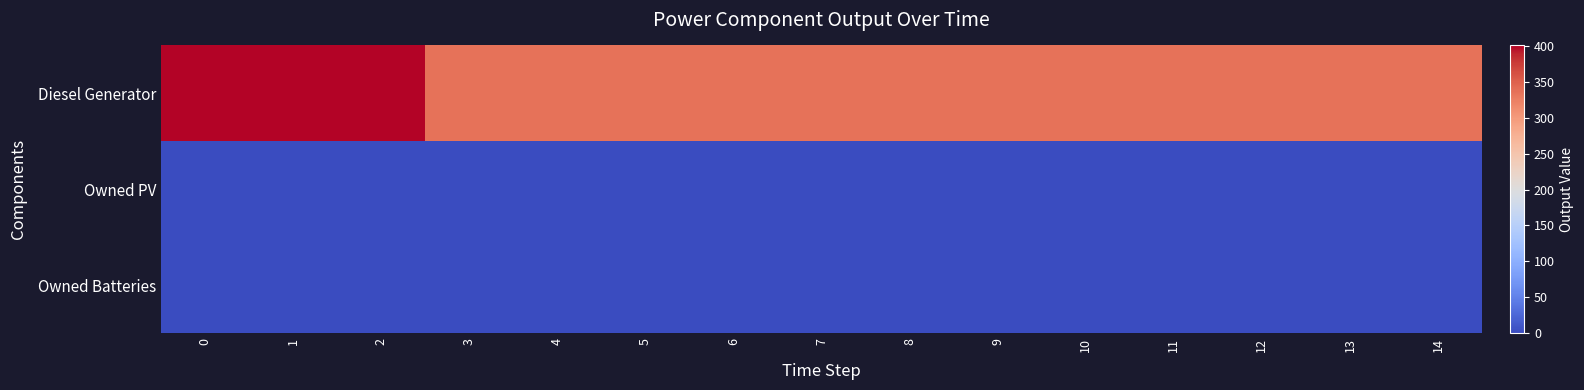

Rank the series at 0 from lowest to highest value.

Owned PV, Owned Batteries, Diesel Generator